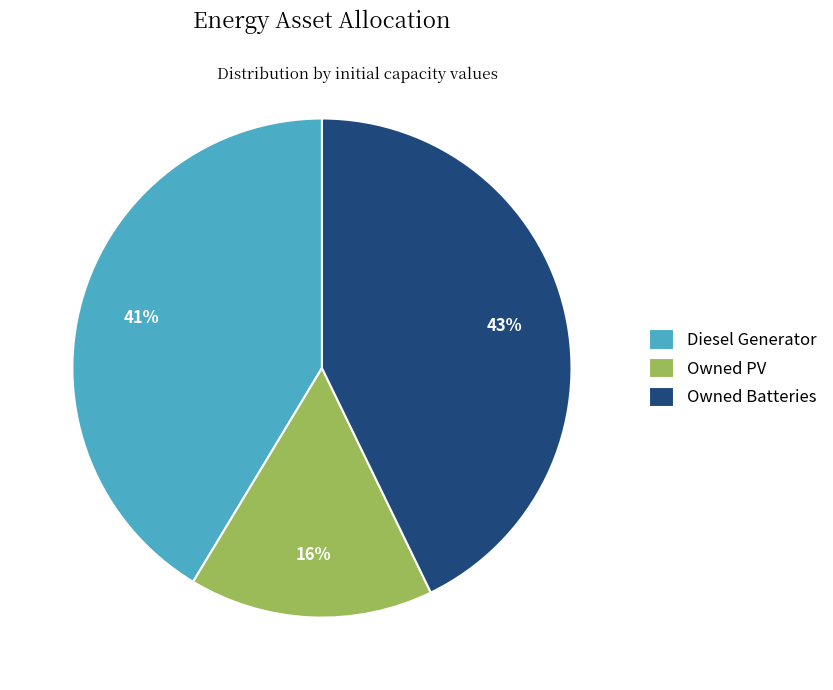

Does any single category account for the majority?

No